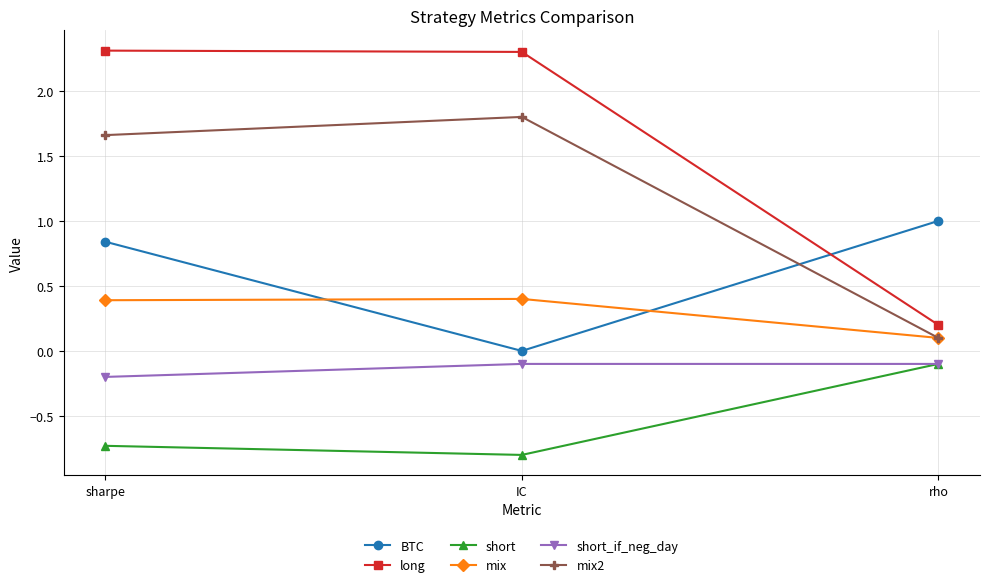

Is this an area chart (filled region under the line)?

No